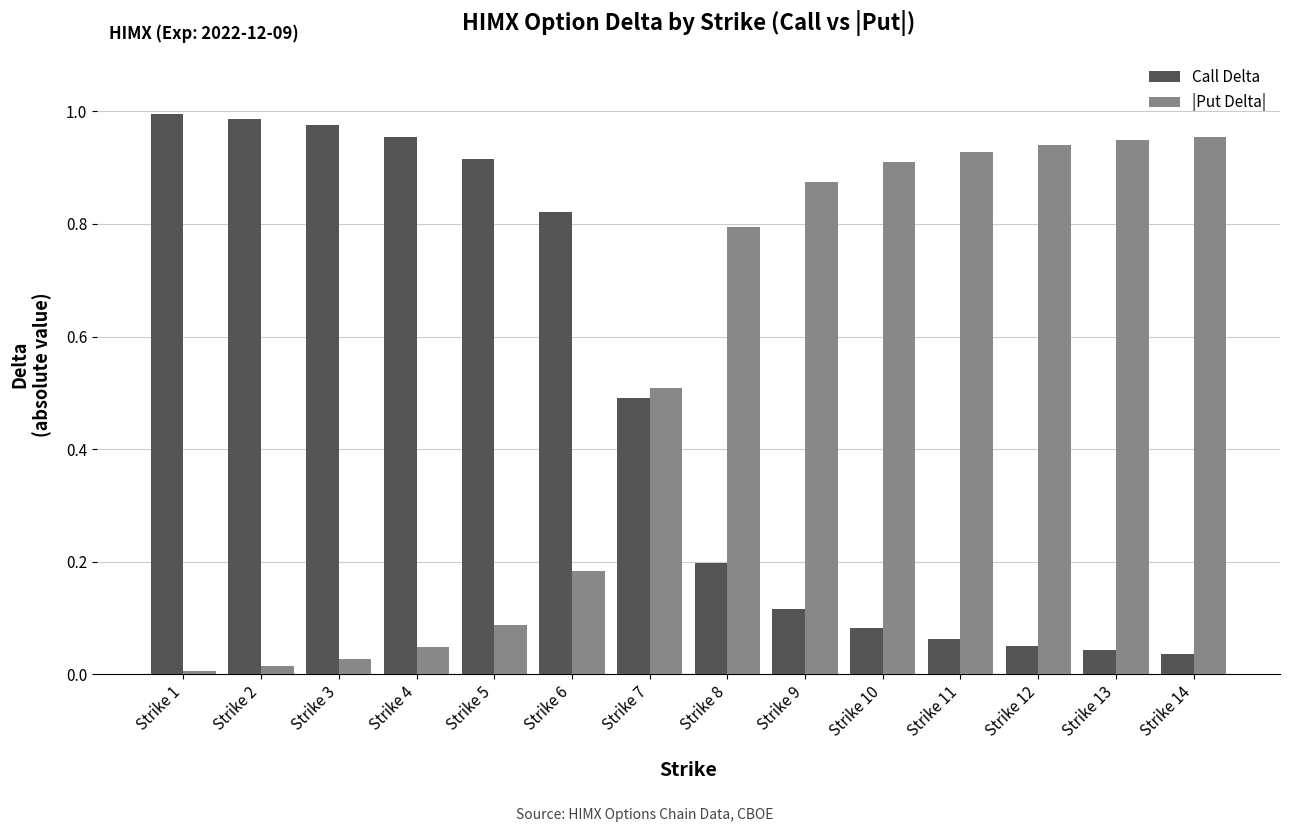

At Strike 14, list the series in order from largest to smallest.

|Put Delta|, Call Delta